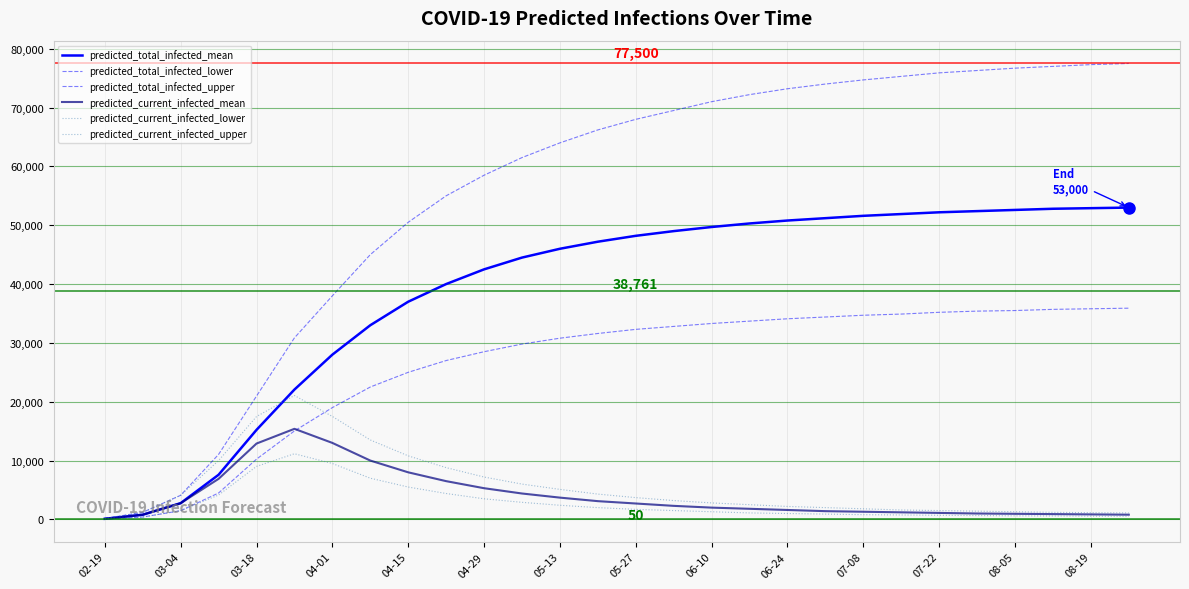

How many lines are shown in the chart?

6